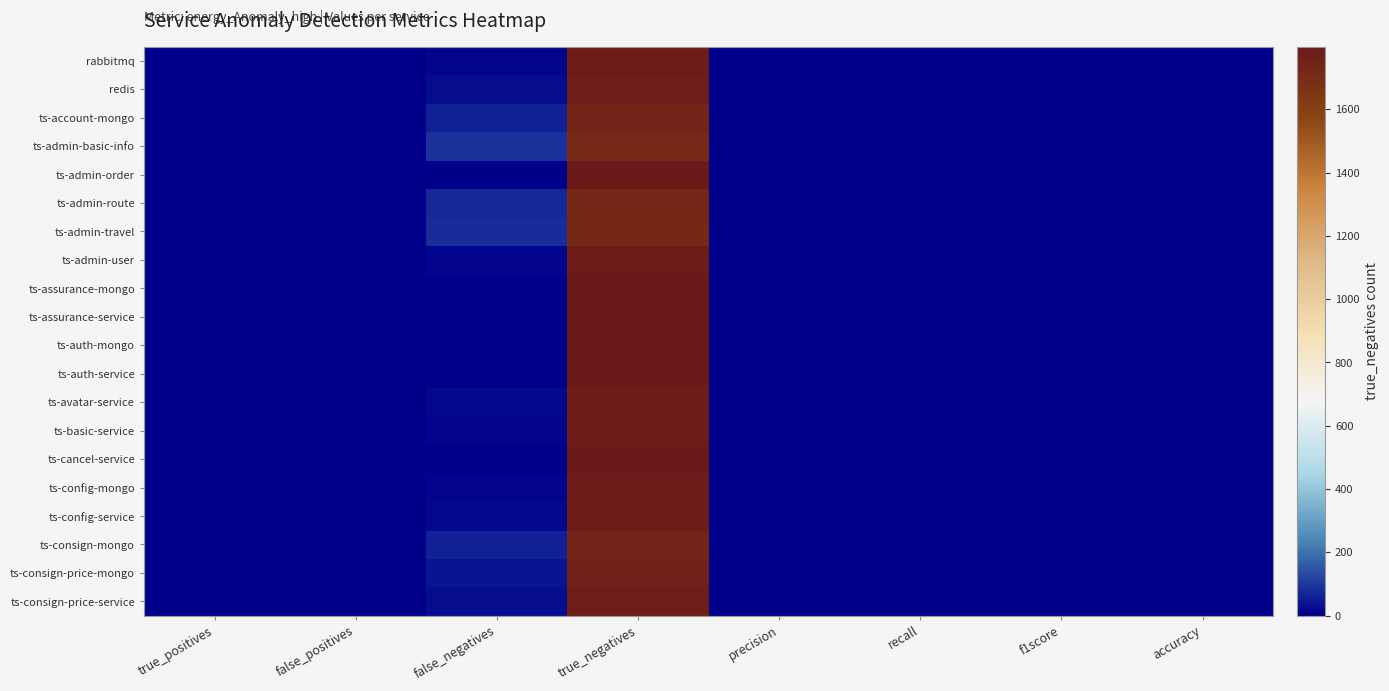

Rank the series by their maximum value, from highest to lowest.

ts-assurance-mongo, ts-assurance-service, ts-auth-mongo, ts-auth-service, ts-admin-order, ts-cancel-service, ts-admin-user, ts-basic-service, ts-config-mongo, rabbitmq, ts-config-service, ts-avatar-service, ts-consign-price-service, redis, ts-consign-price-mongo, ts-account-mongo, ts-consign-mongo, ts-admin-route, ts-admin-travel, ts-admin-basic-info